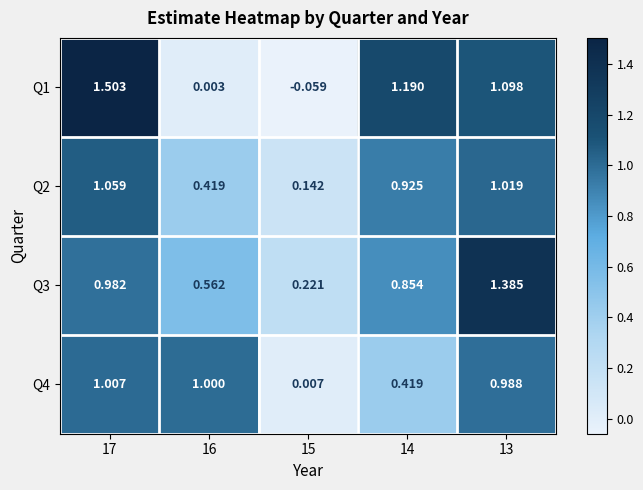

Is the value of Q4 at 15 greater than the value of Q3 at 17?

No